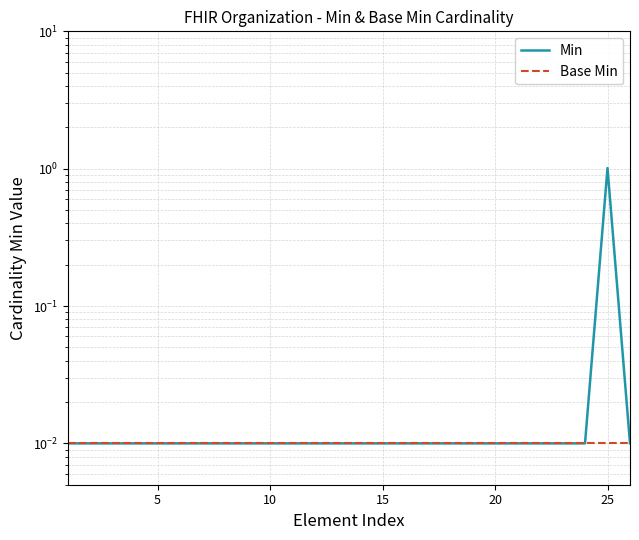

Reading left to right, what are all the values shown in this chart?

Min: 0.0	0.0	0.0	0.0	0.0	0.0	0.0	0.0	0.0	0.0	0.0	0.0	0.0	0.0	0.0	0.0	0.0	0.0	0.0	0.0	0.0	0.0	0.0	0.0	1.0	0.0
Base Min: 0.0	0.0	0.0	0.0	0.0	0.0	0.0	0.0	0.0	0.0	0.0	0.0	0.0	0.0	0.0	0.0	0.0	0.0	0.0	0.0	0.0	0.0	0.0	0.0	0.0	0.0